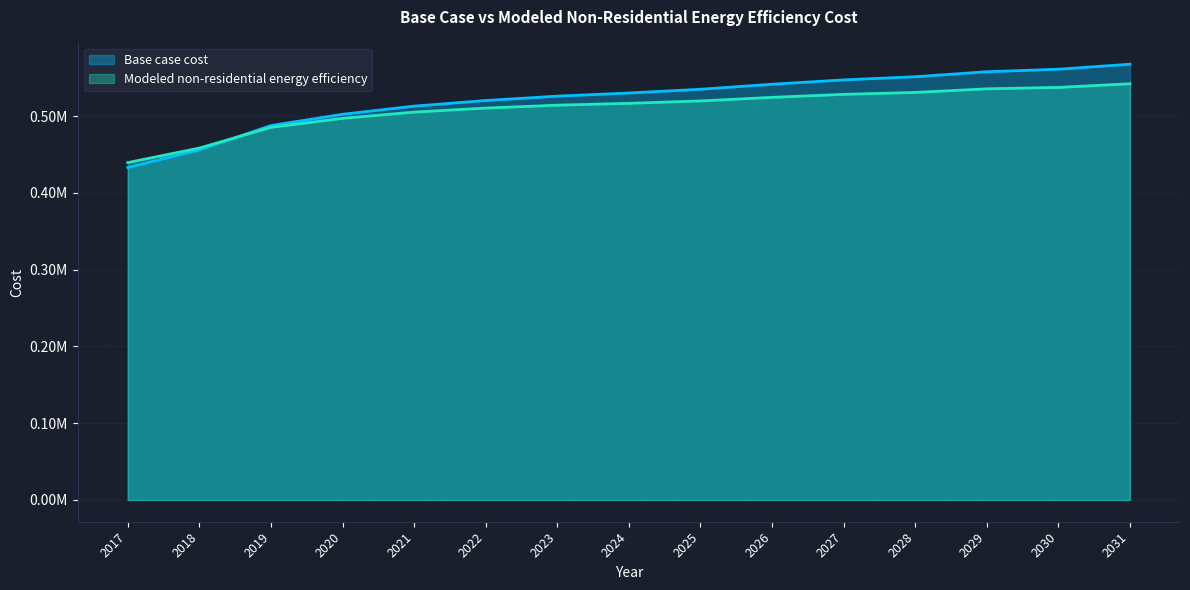

Reading right to left, extract all data points from this chart.

Base case cost: 567800.6	561277.5	558016.0	551492.9	547416.0	541708.3	535185.2	530292.9	526216.0	520508.3	513169.8	502569.8	487892.9	456093.0	433262.2
Modeled non-residential energy efficiency: 542346.0	537582.7	535759.1	531047.5	528548.3	524619.5	519990.3	516846.9	514461.6	510649.3	505410.8	497289.8	485558.4	458560.7	439610.9